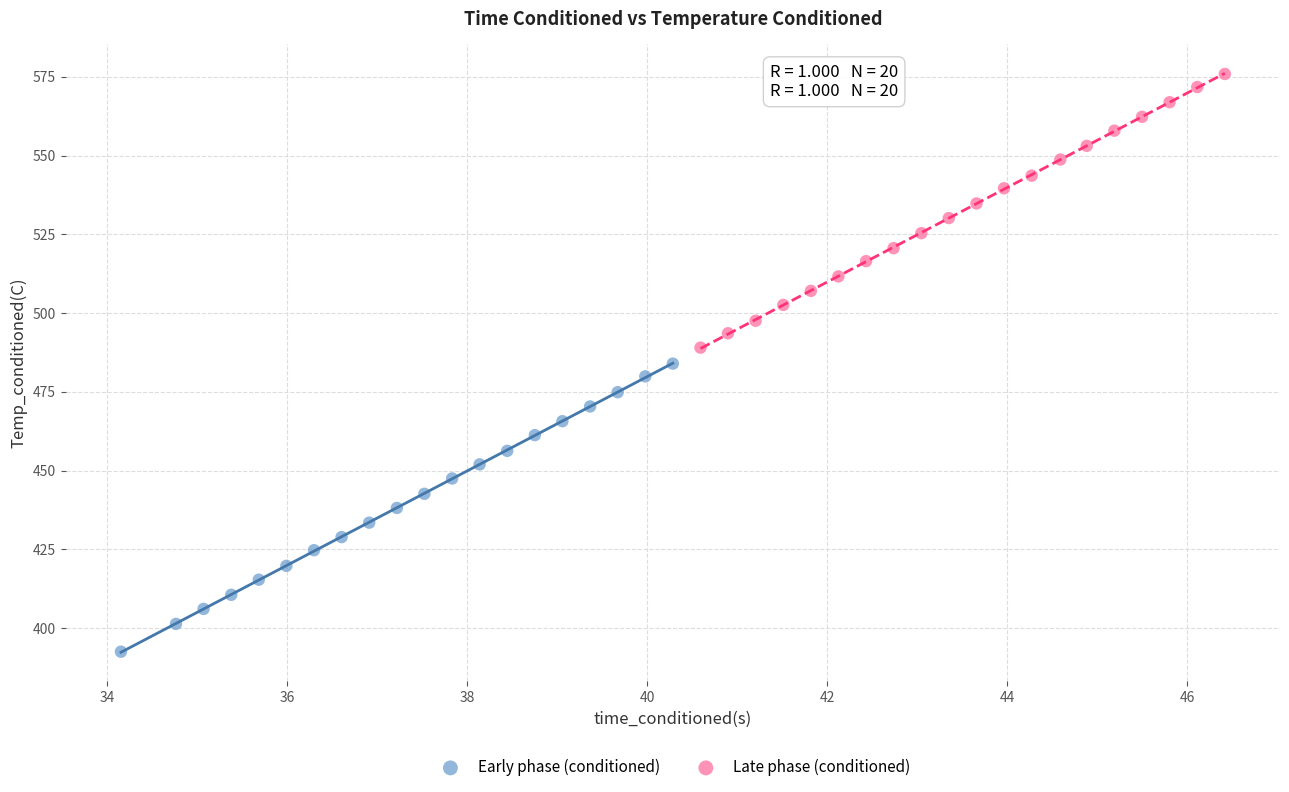

Which series reaches the maximum Y coordinate?

Late phase (conditioned)